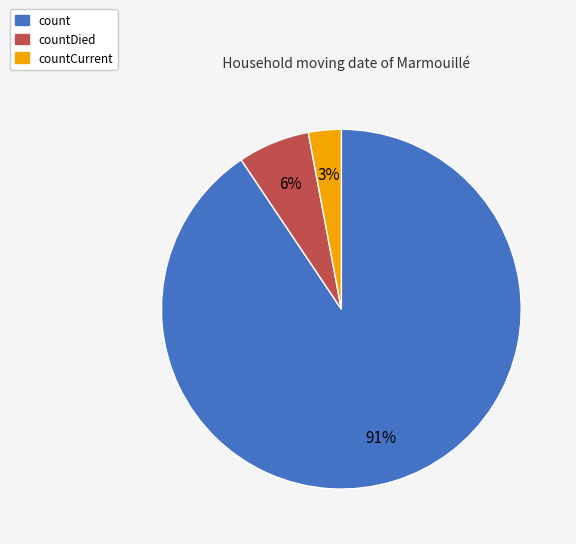

To the nearest percent, what is the difference between the largest and smallest slice percentages?

88%